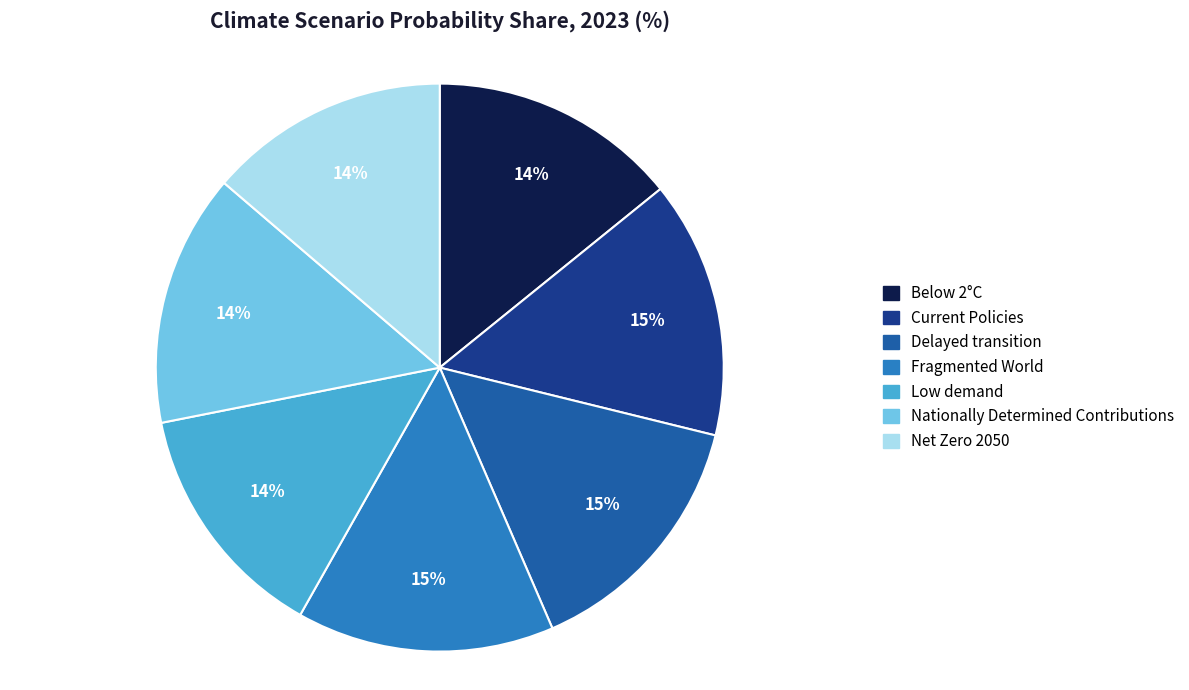

What percentage is the Nationally Determined Contributions slice, to the nearest percent?

14%